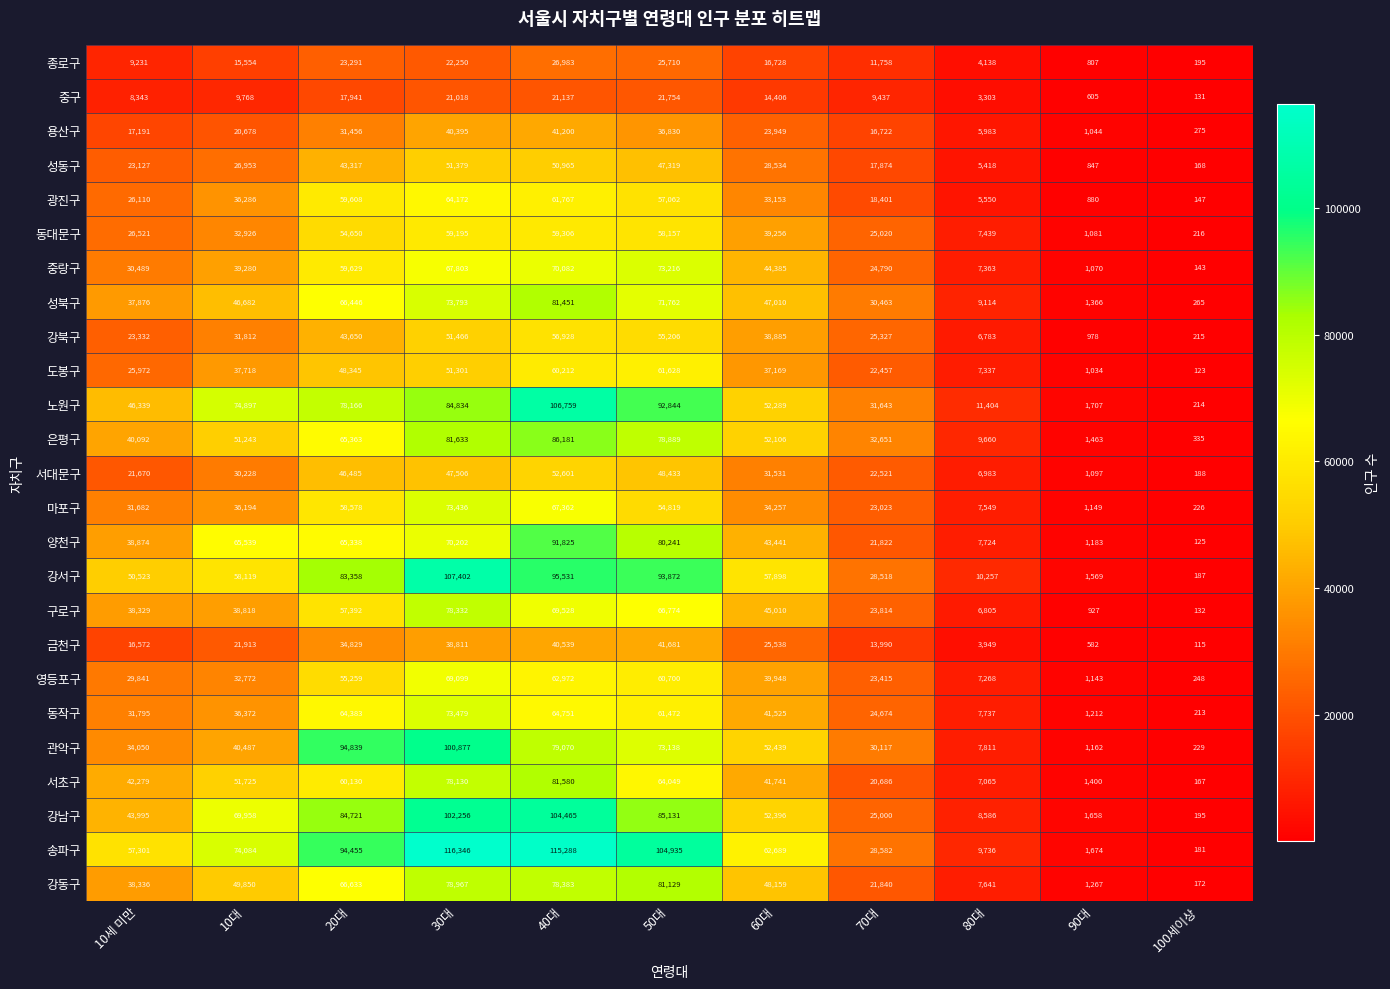

What is the average value of the 동대문구 series?

33070